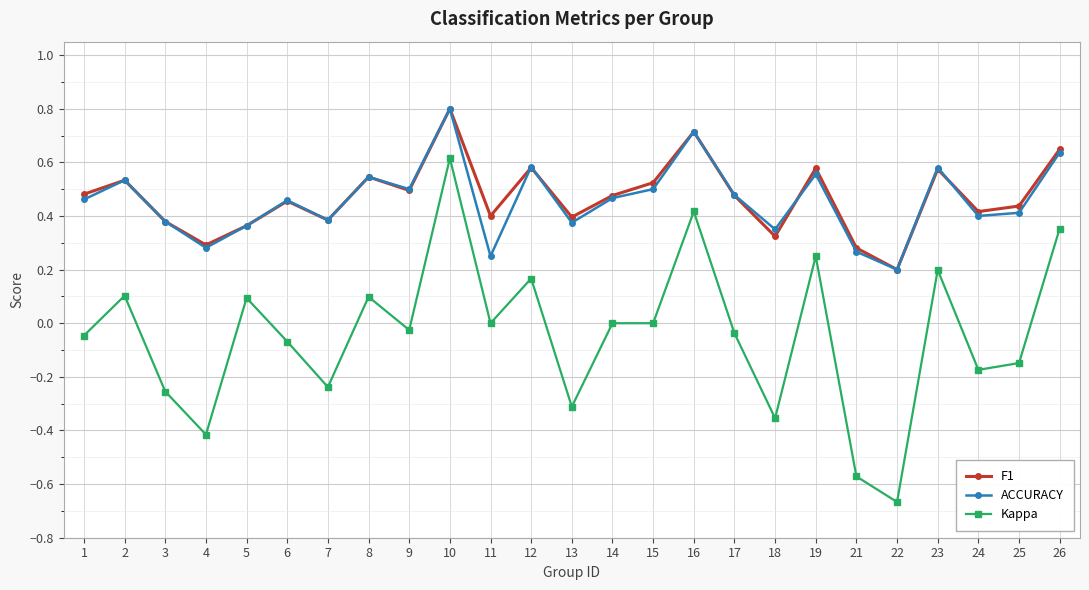

How many interior local peaks does the F1 series have?

8